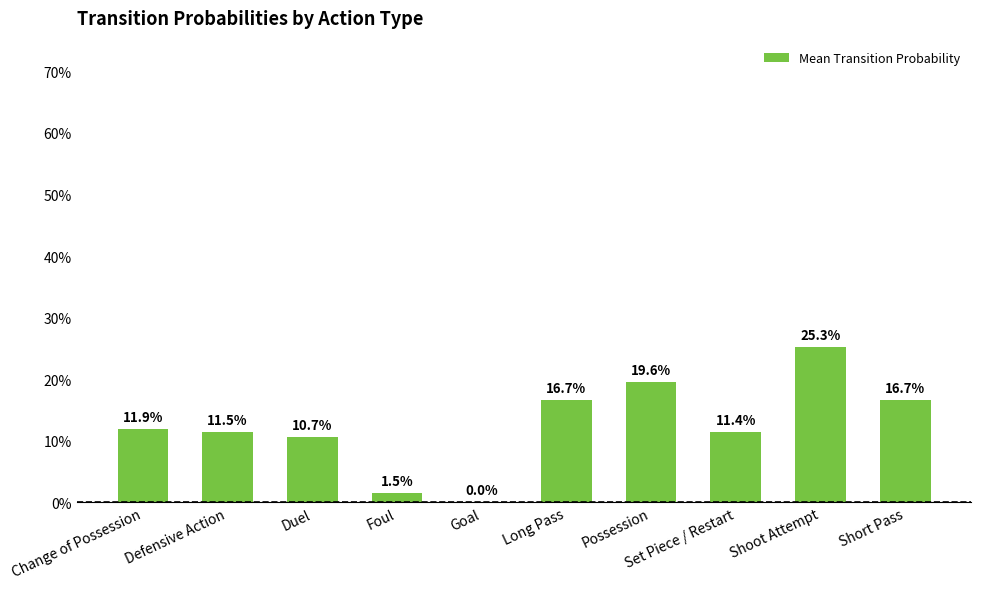

What position from the left is Goal?

5